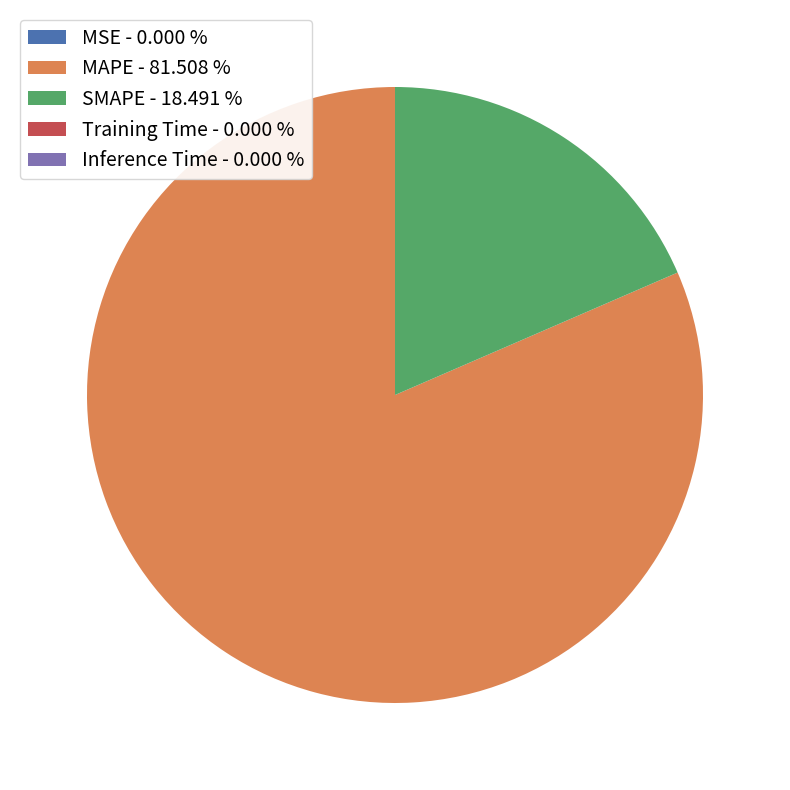

The MAPE slice represents 82% of the pie. True or false?

True